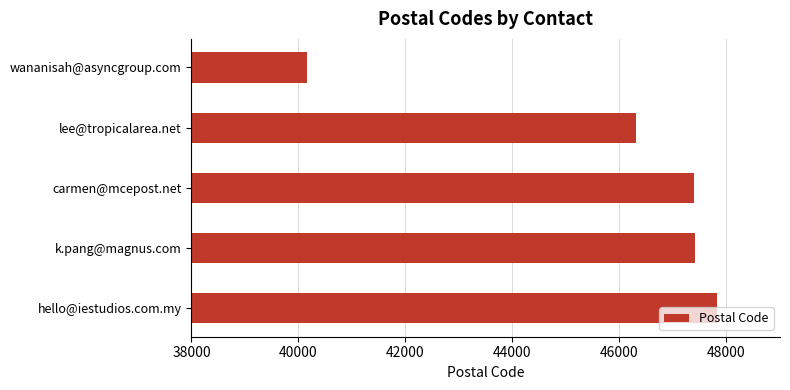

Is it true that the value at carmen@mcepost.net is 47400?

True